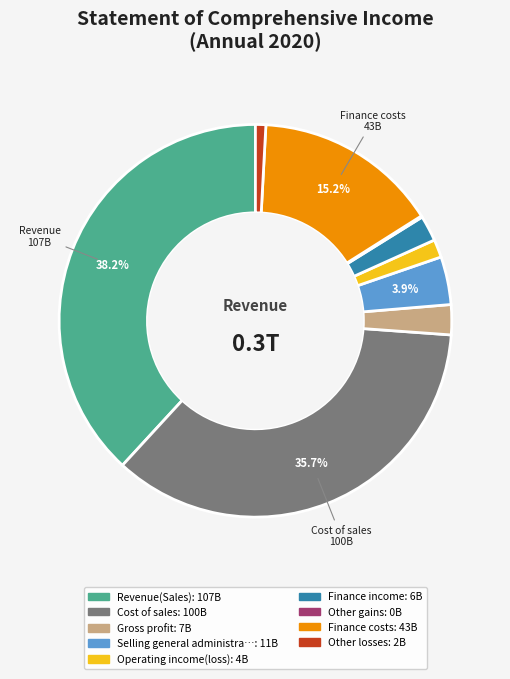

Does any single category account for the majority?

No